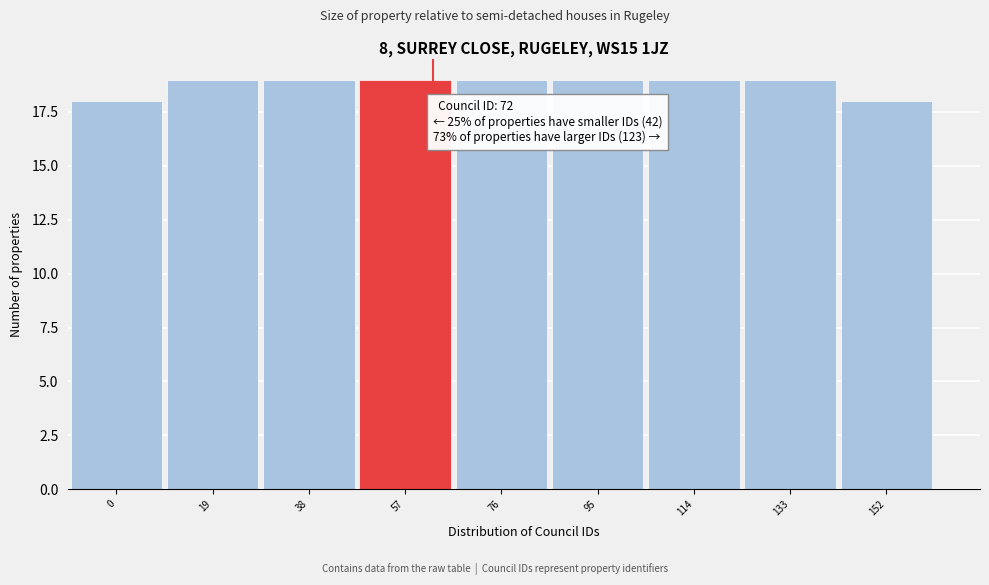

Reading left to right, what are all the values shown in this chart?

18	19	19	19	19	19	19	19	18